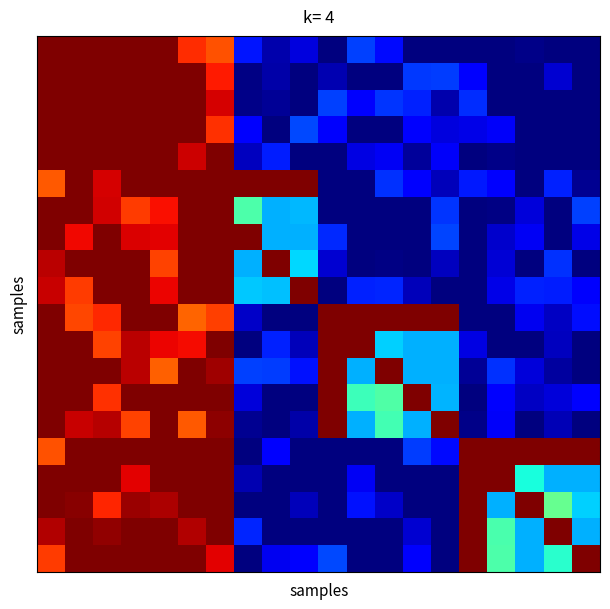

Which has a higher value, 2 or 18?

2